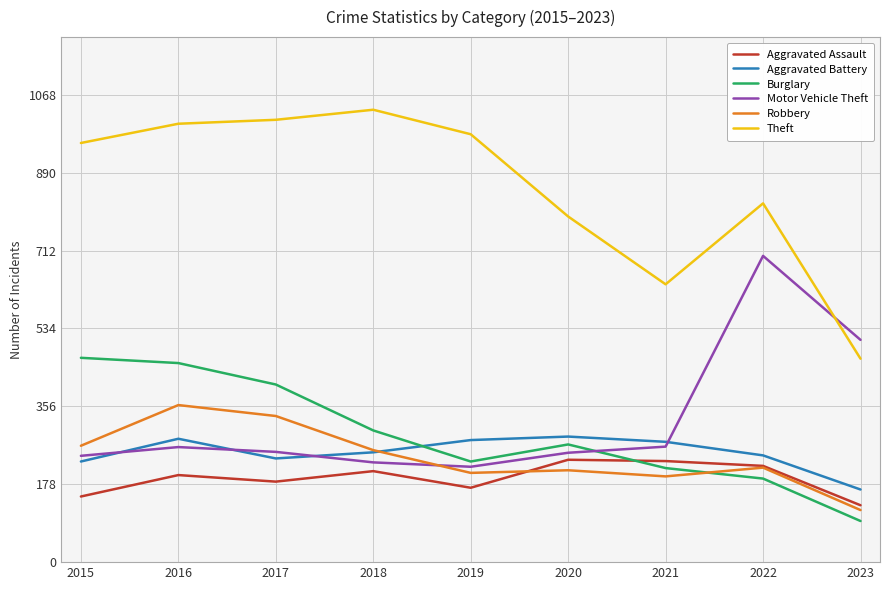

Reading right to left, list all the values displayed in this chart.

Aggravated Assault: 130	220	231	234	170	208	184	199	150
Aggravated Battery: 166	244	275	287	279	251	237	282	230
Burglary: 94	191	215	269	230	301	406	455	467
Motor Vehicle Theft: 508	700	264	250	218	228	252	263	243
Robbery: 119	216	196	210	204	256	334	359	266
Theft: 465	820	635	790	978	1034	1011	1002	958